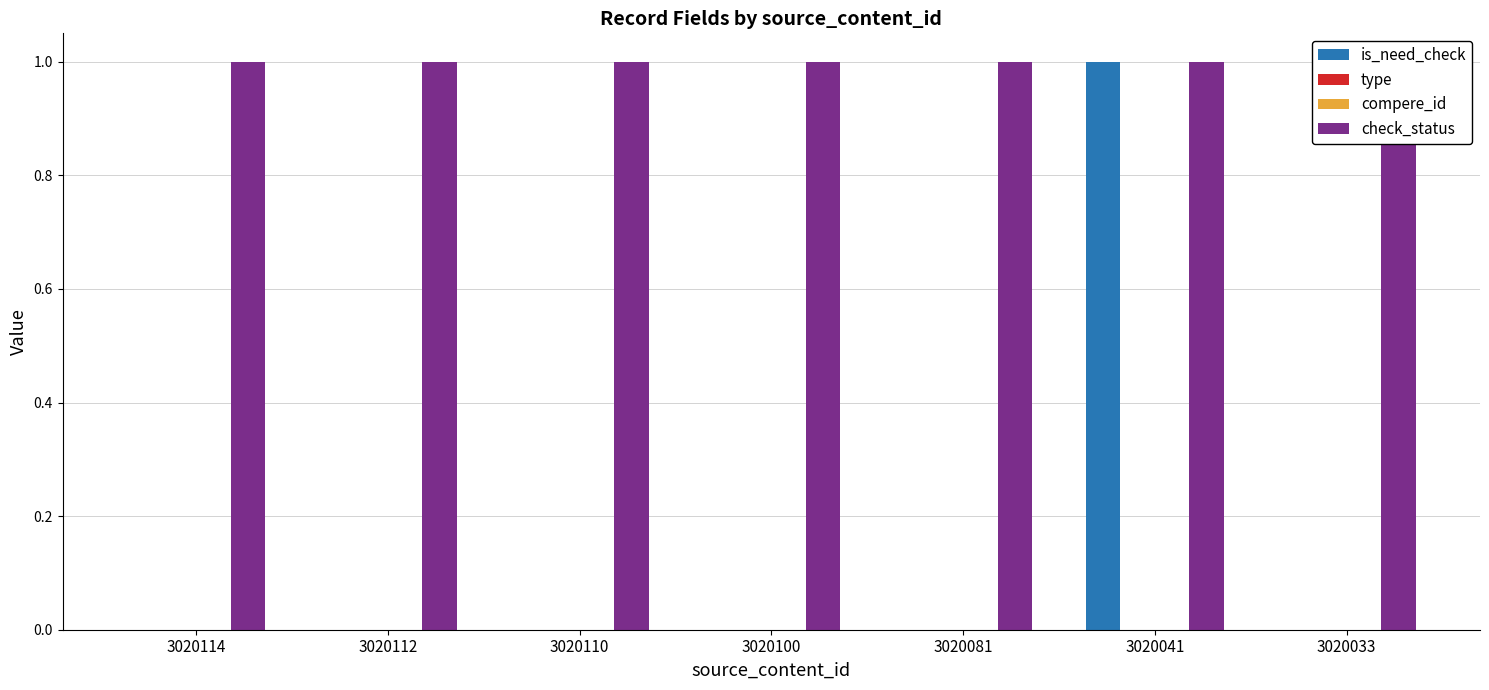

Which series has the widest spread of values?

is_need_check